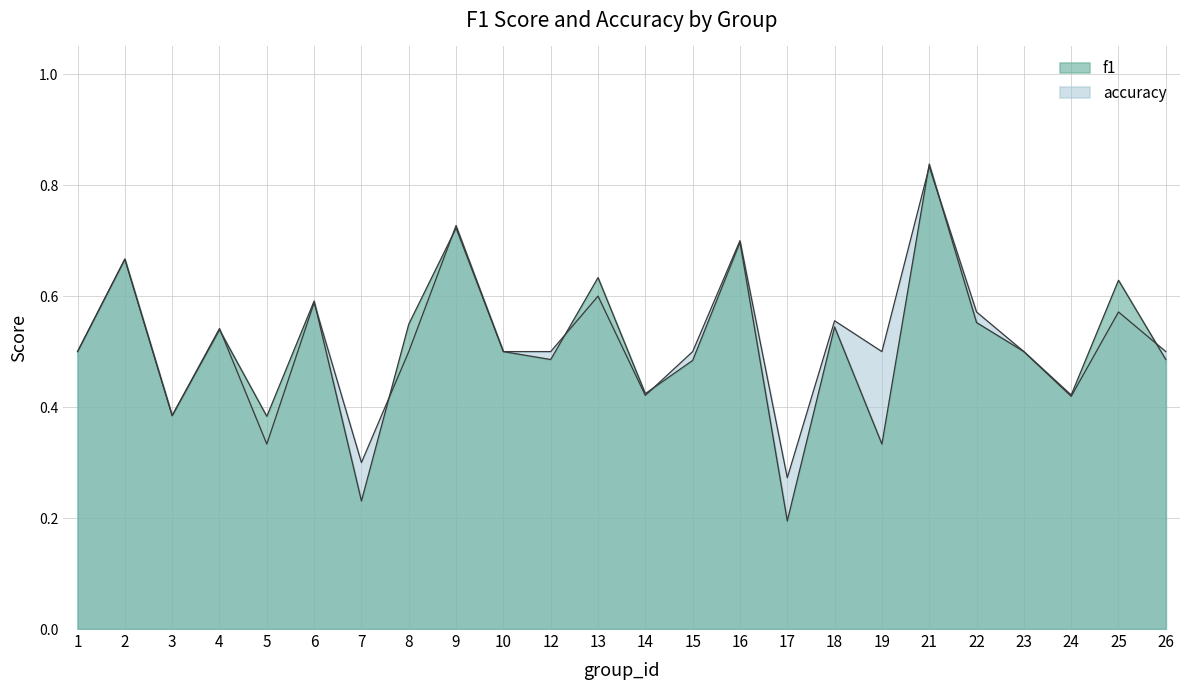

Reading left to right, transcribe all the data shown in this chart.

f1: 0.5	0.7	0.4	0.5	0.4	0.6	0.2	0.5	0.7	0.5	0.5	0.6	0.4	0.5	0.7	0.2	0.5	0.3	0.8	0.6	0.5	0.4	0.6	0.5
accuracy: 0.5	0.7	0.4	0.5	0.3	0.6	0.3	0.5	0.7	0.5	0.5	0.6	0.4	0.5	0.7	0.3	0.6	0.5	0.8	0.6	0.5	0.4	0.6	0.5